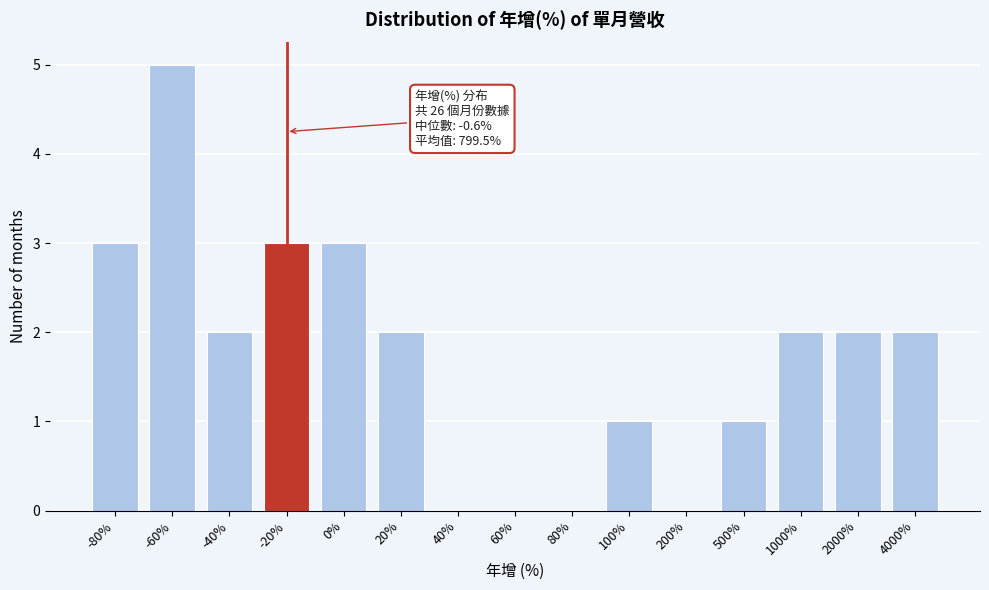

Reading left to right, transcribe all the data shown in this chart.

-80%=3	-60%=5	-40%=2	-20%=3	0%=3	20%=2	40%=0	60%=0	80%=0	100%=1	200%=0	500%=1	1000%=2	2000%=2	4000%=2